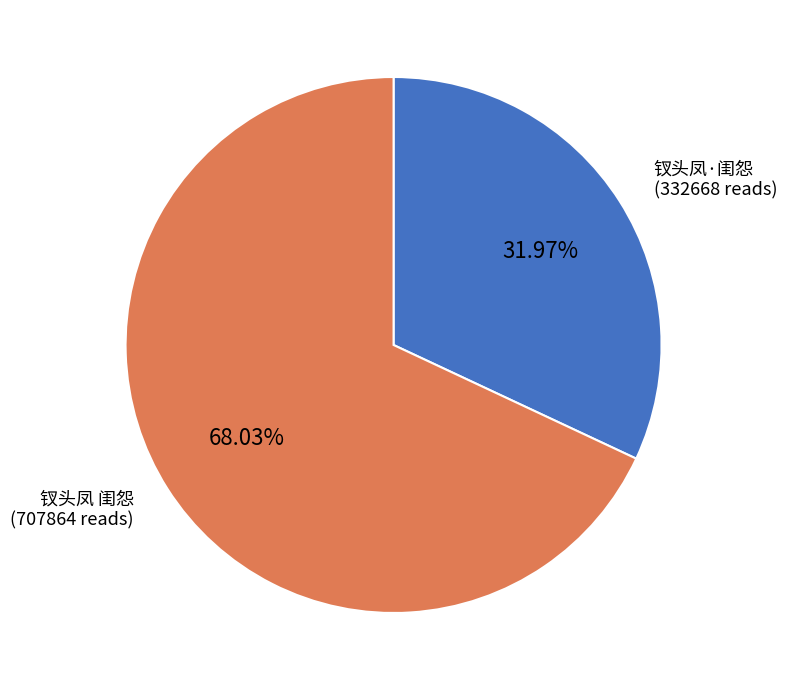

Which category has the biggest portion of the pie?

钗头凤 闺怨